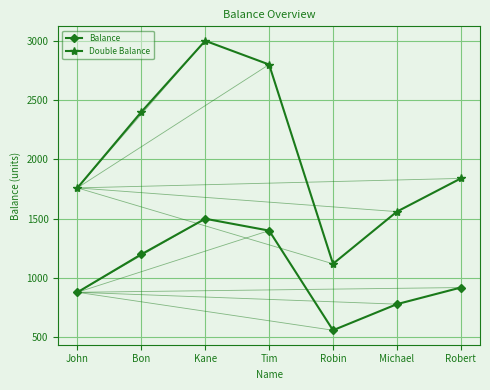

At which label does Double Balance reach its peak?

Kane